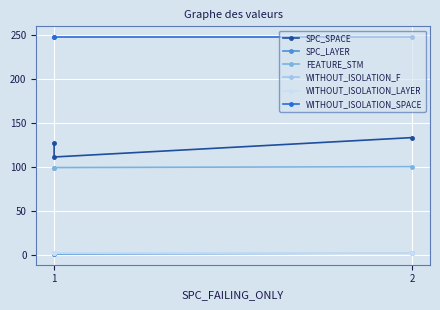

Which category has the lowest value across all series?

1